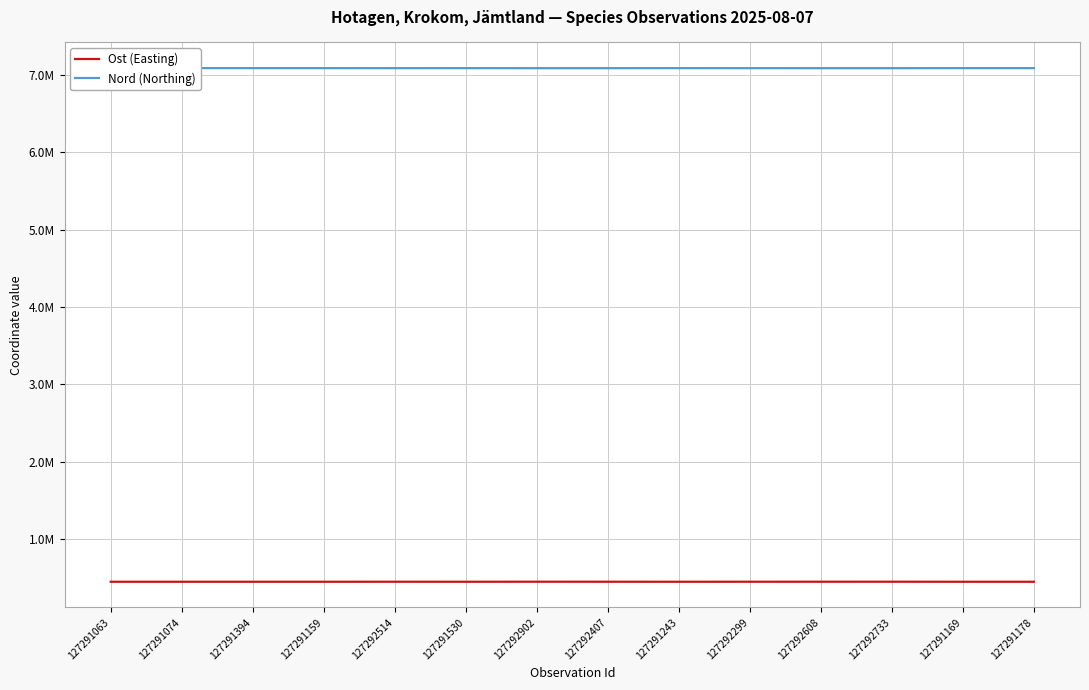

At which category does Nord (Northing) reach its first local valley?

127291394